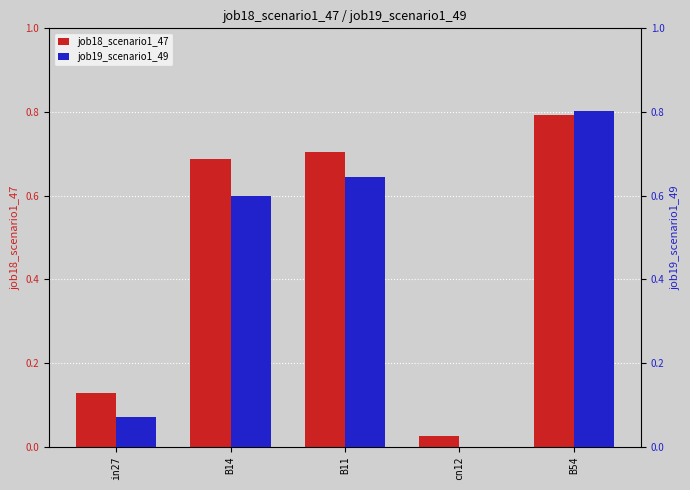

At which category is the sum across all series the highest?

B54